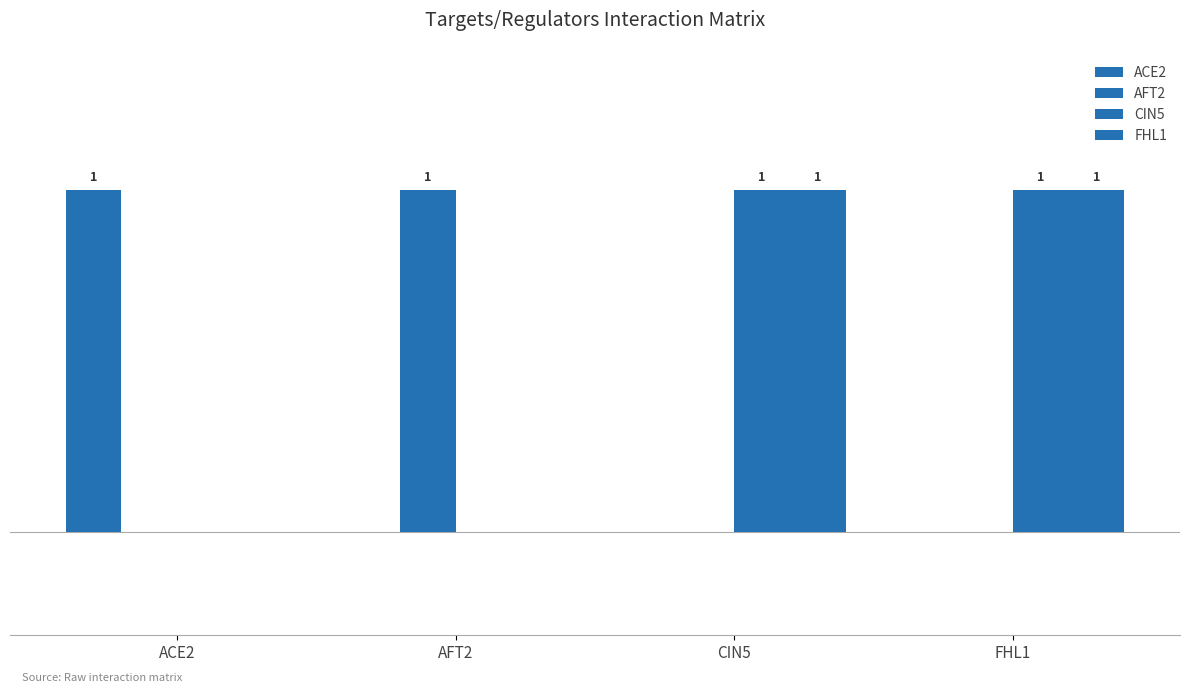

What position from the right is FHL1?

1